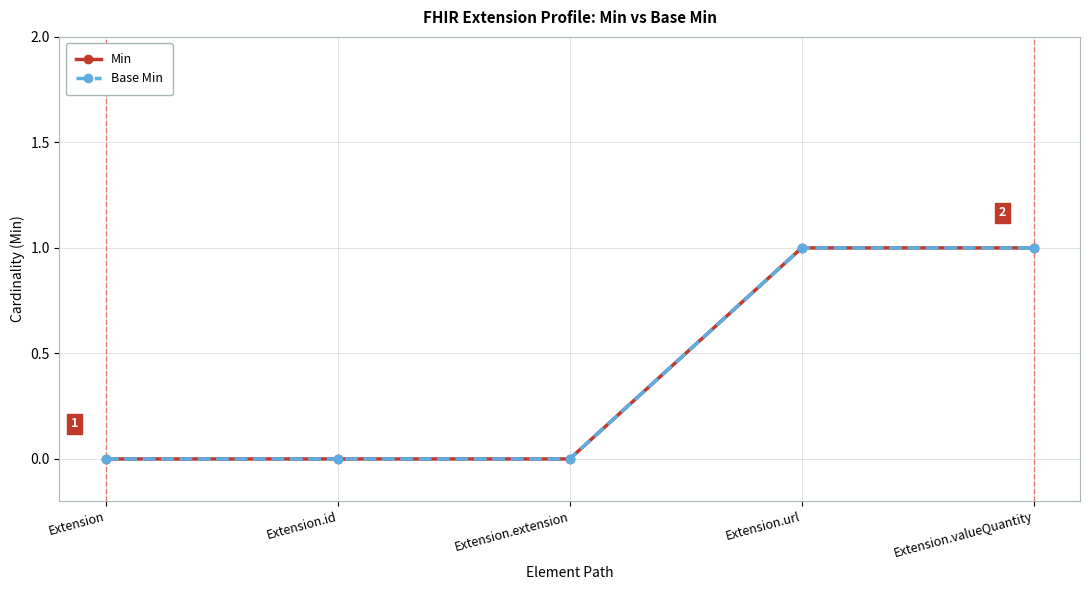

What is the difference between the maximum and minimum values in the Base Min series?

1